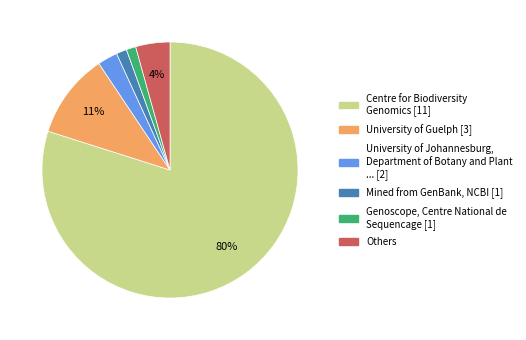

Between Others and University of Guelph [3], which is larger?

University of Guelph [3]